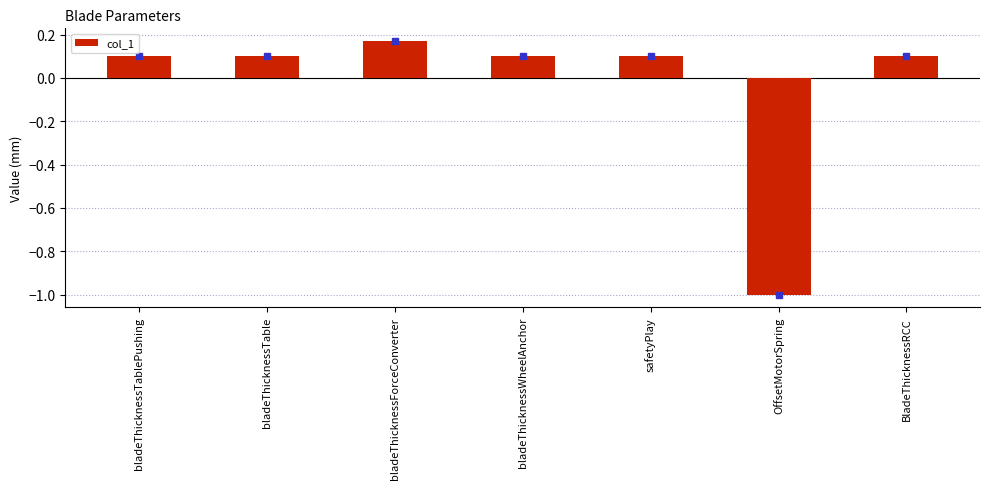

Between OffsetMotorSpring and safetyPlay, which is larger?

safetyPlay